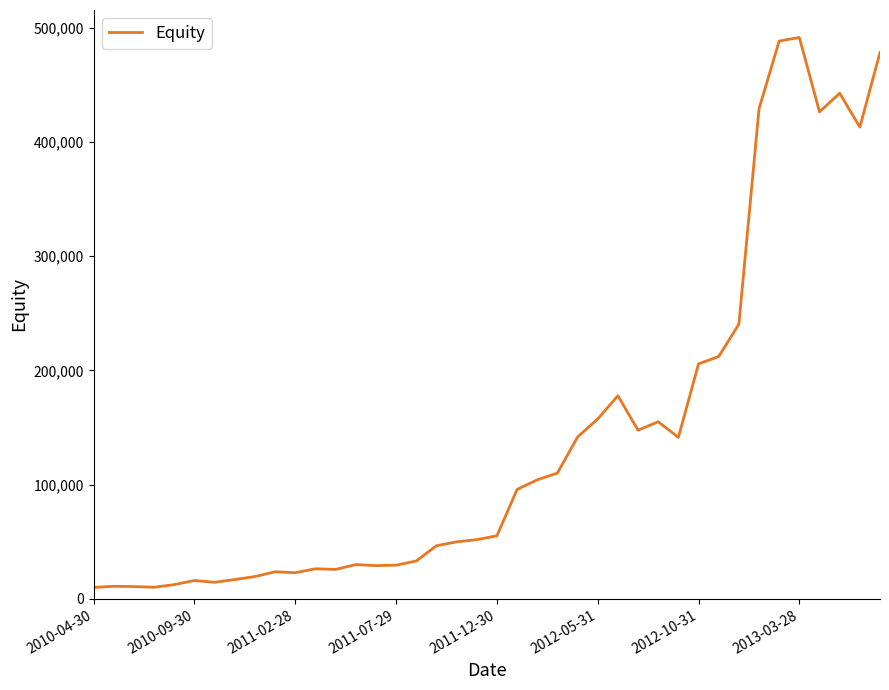

What is the difference between the maximum and minimum values?

481605.1